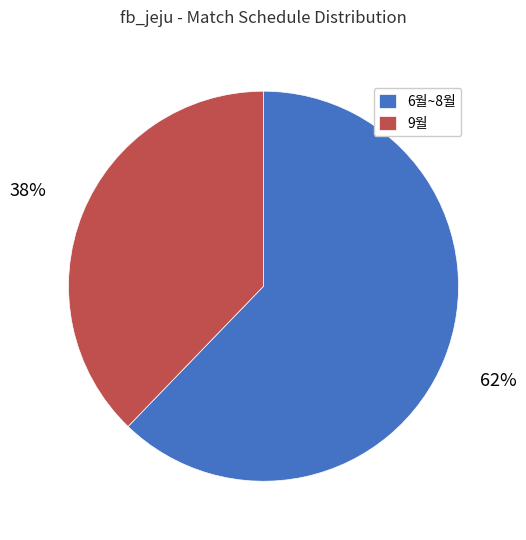

Is there any slice that represents more than half of the pie?

Yes